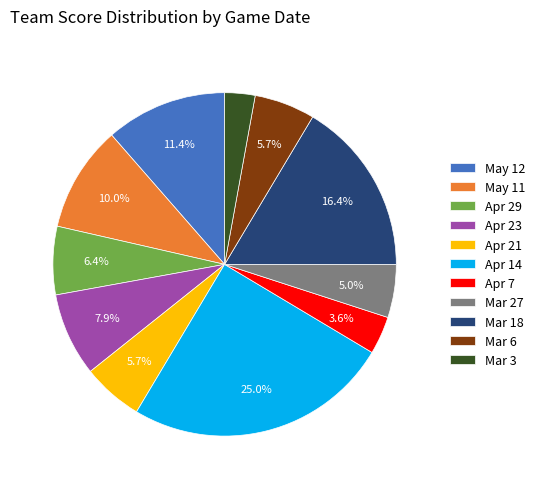

To the nearest percent, what is the average slice percentage?

9%